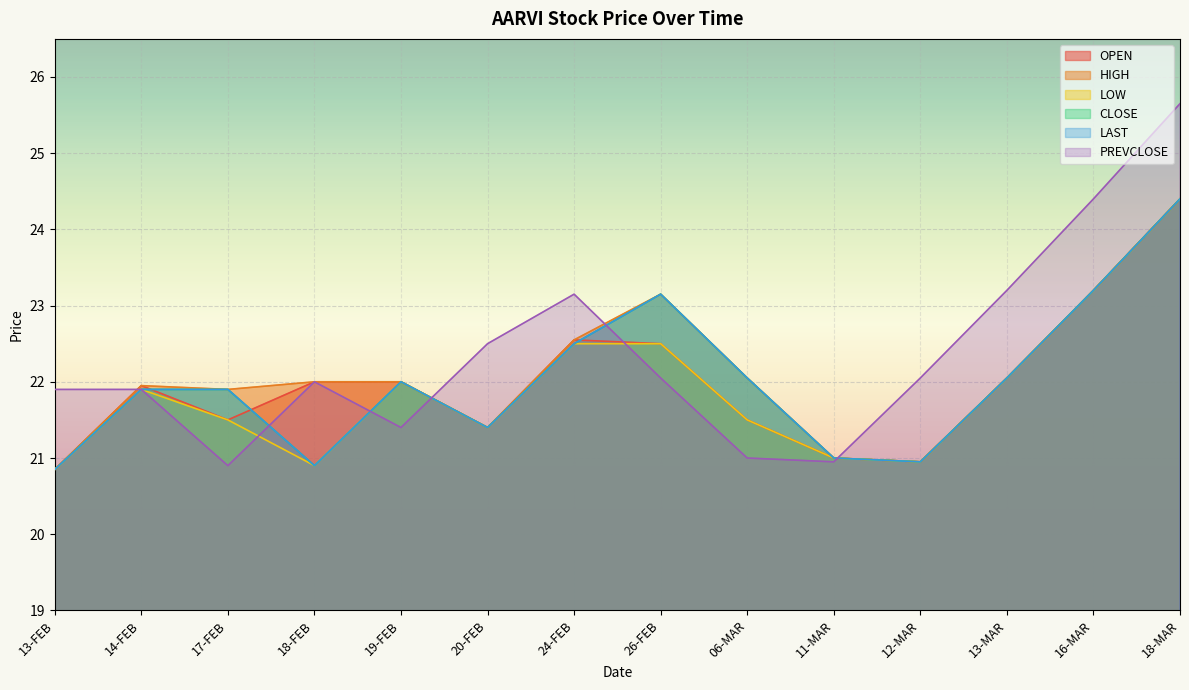

What are all the series names shown in the legend?

OPEN, HIGH, LOW, CLOSE, LAST, PREVCLOSE